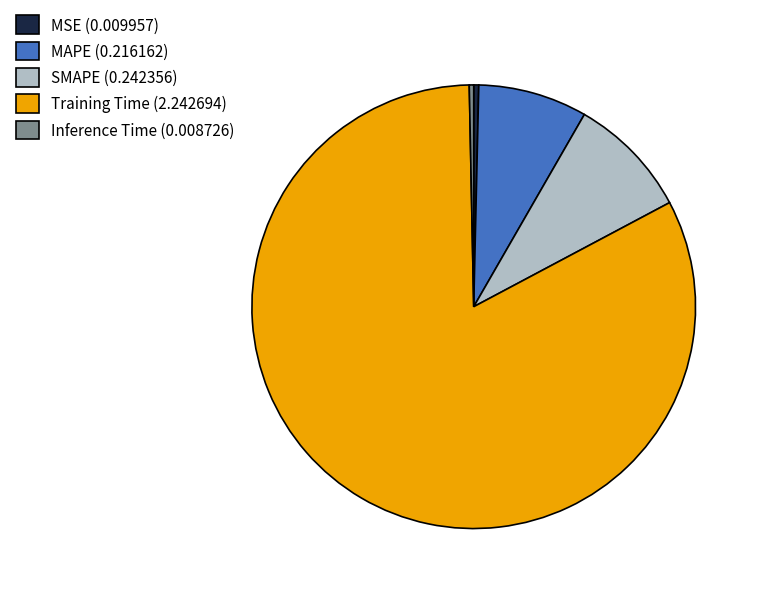

Do Training Time (2.242694) and MSE (0.009957) together represent more than half of the pie?

Yes